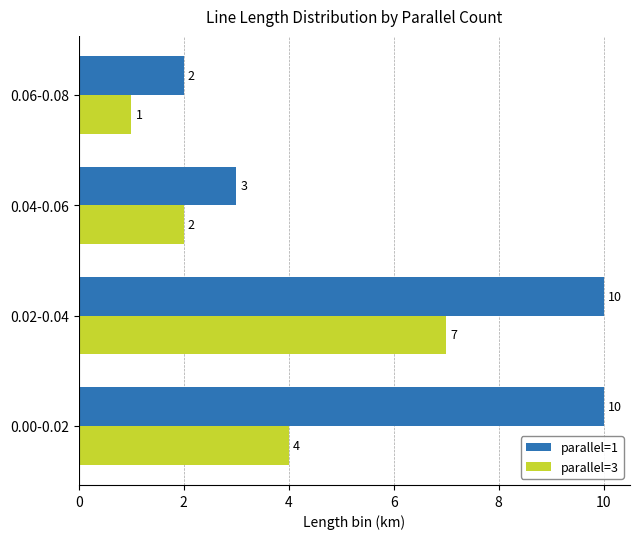

What is the spread (max minus min) of values at 0.00-0.02?

6